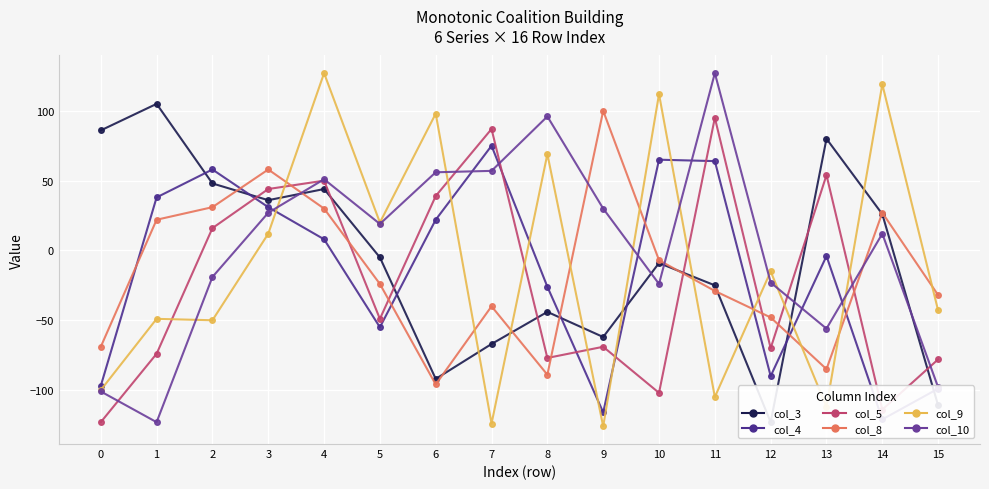

Where does the col_8 series first go above -24?

1